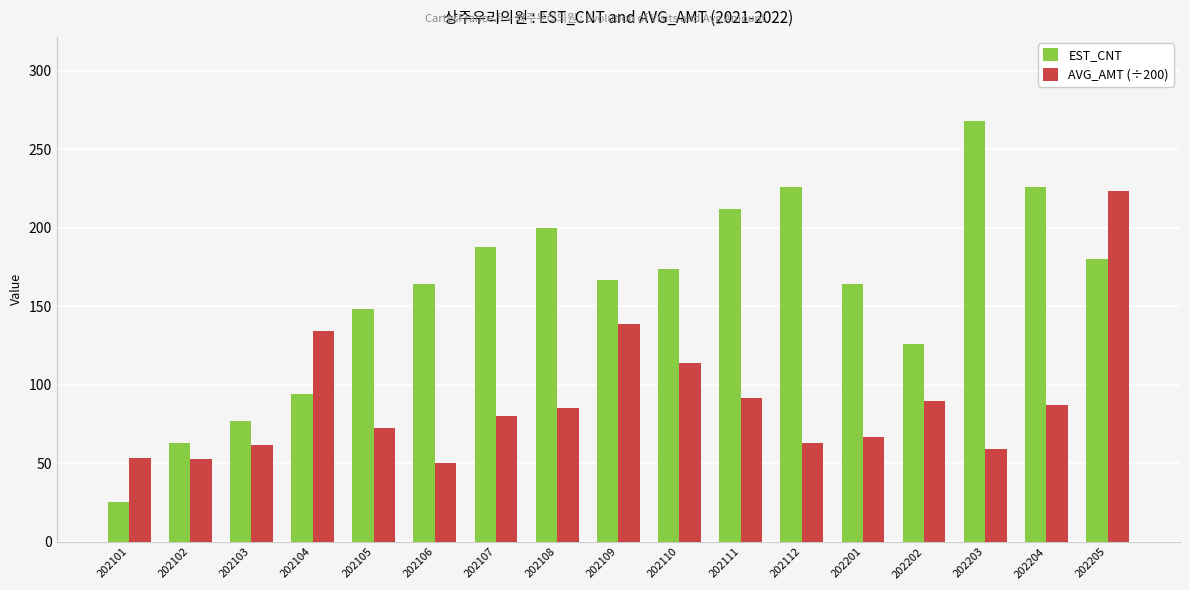

At which category is the sum across all series the highest?

202205